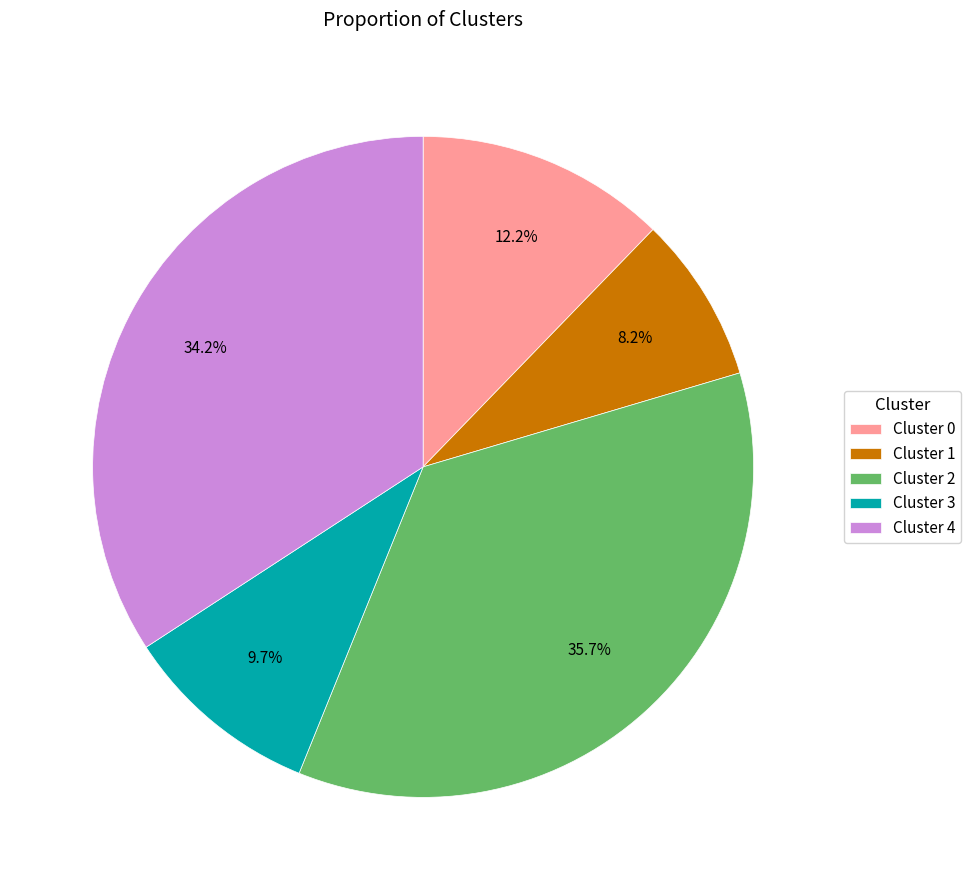

Rank the categories by value from highest to lowest.

Cluster 2, Cluster 4, Cluster 0, Cluster 3, Cluster 1